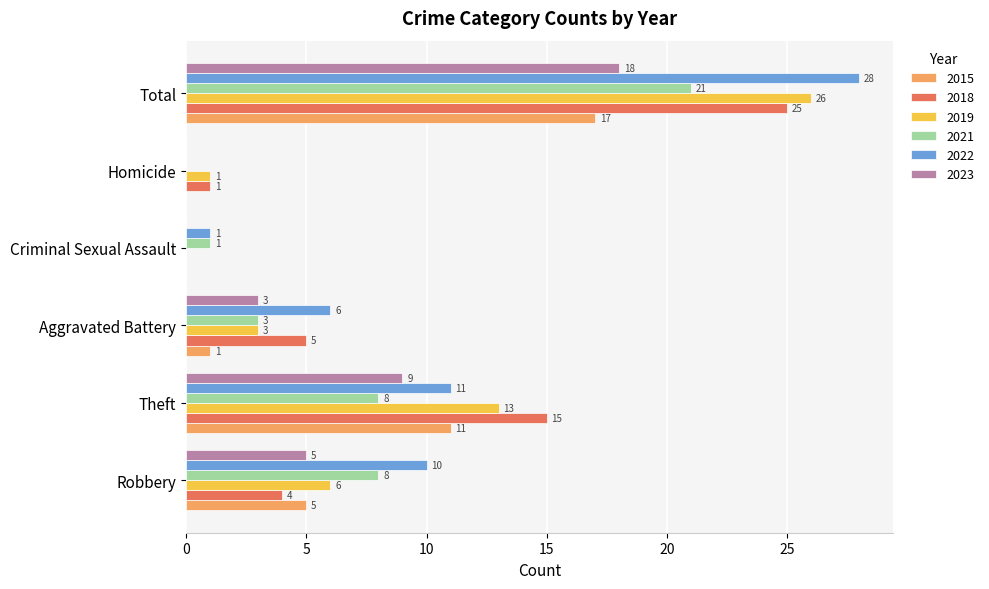

The value of 2021 at Aggravated Battery is 3. True or false?

True